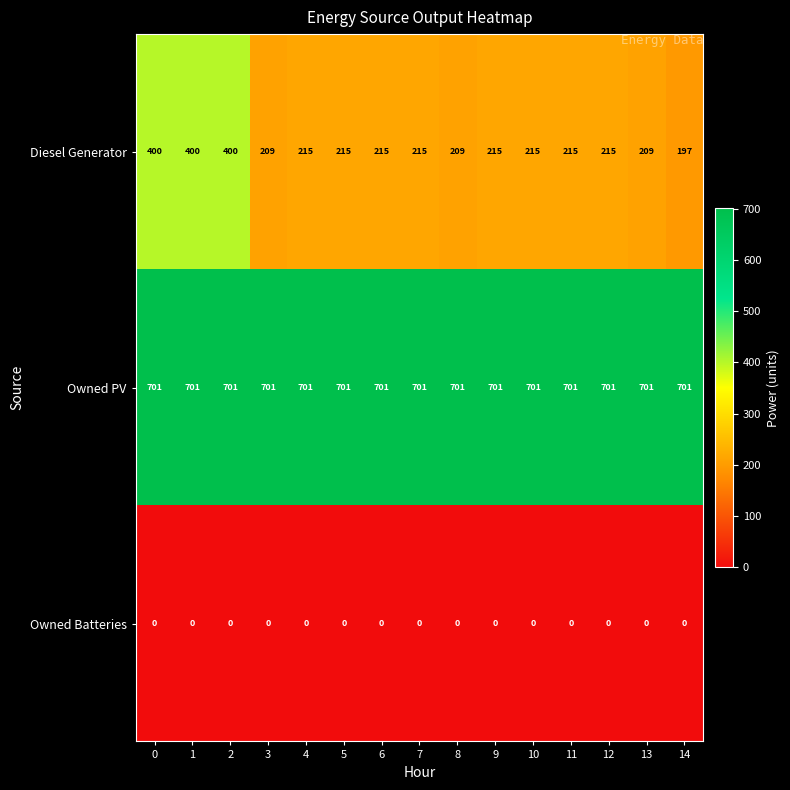

The value of Owned PV at 13 is 1199. True or false?

False